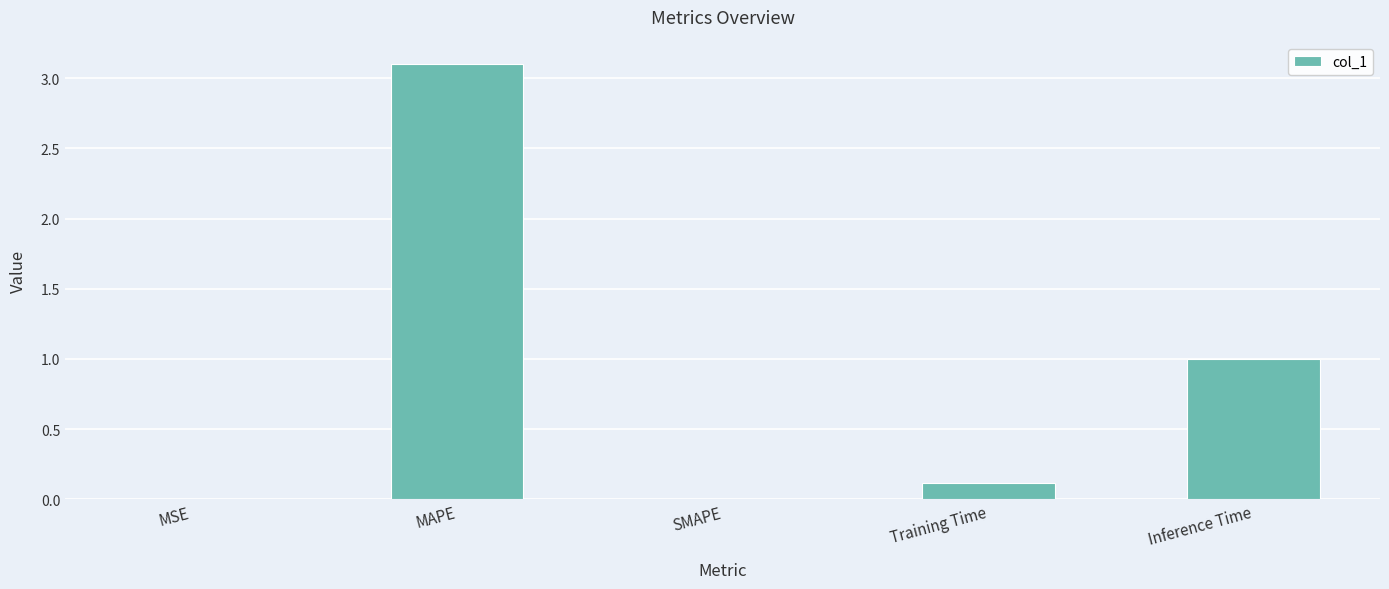

Between MAPE and MSE, which is larger?

MAPE